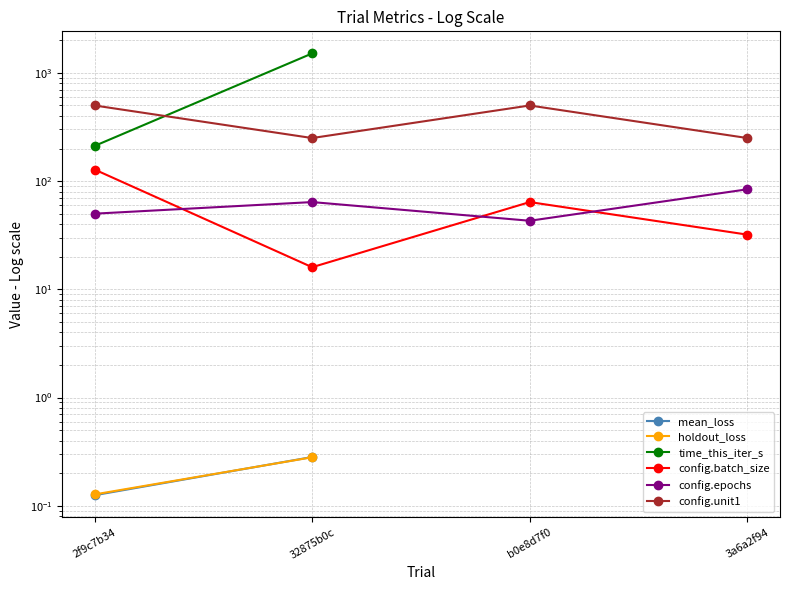

What position from the right is 32875b0c?

3